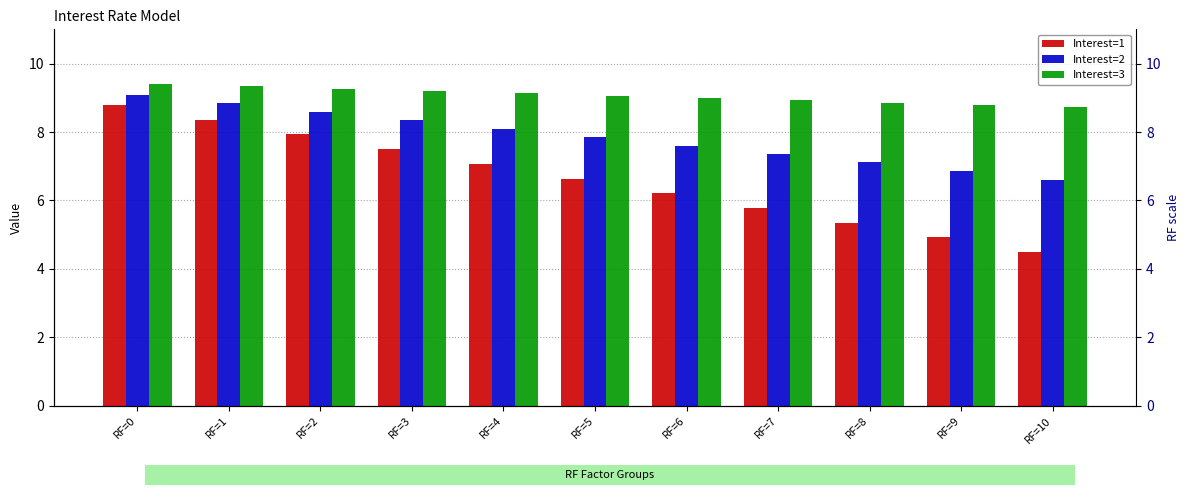

The Interest=2 series shows 1.9 at RF=9. True or false?

False